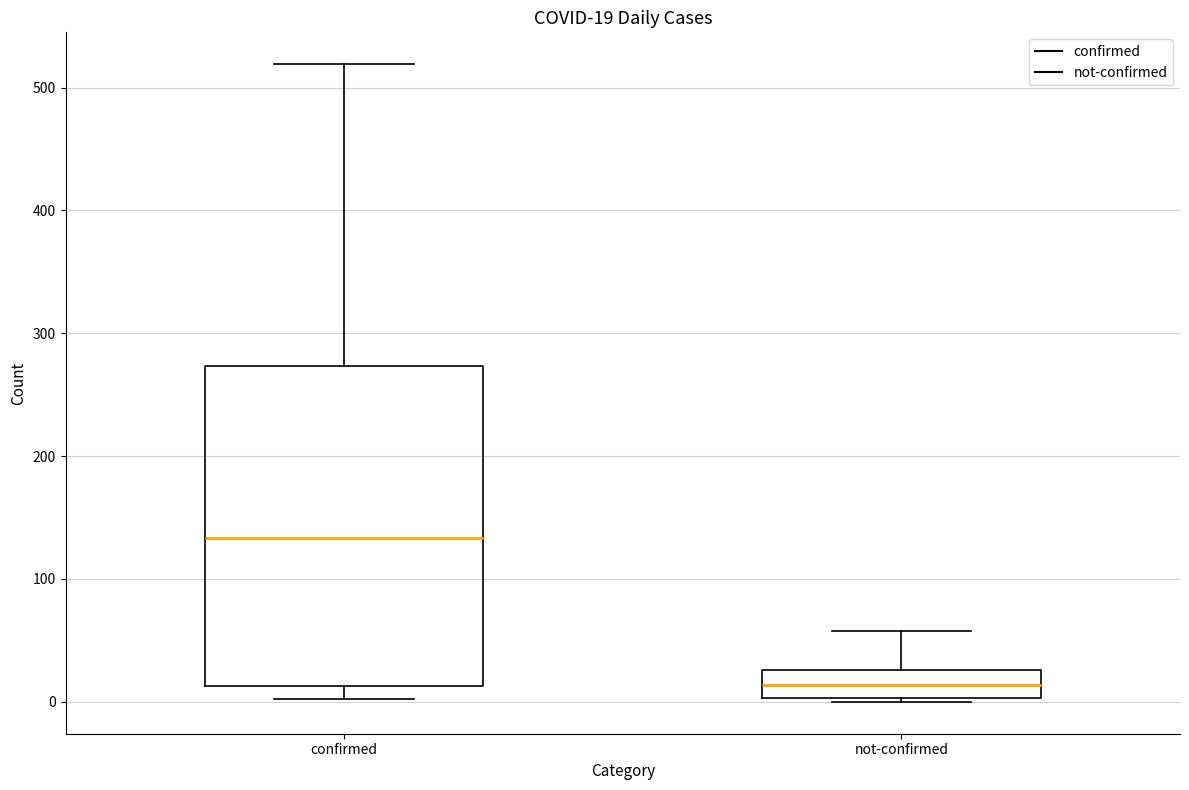

Which box is the tallest, from its lower edge to its upper edge?

confirmed